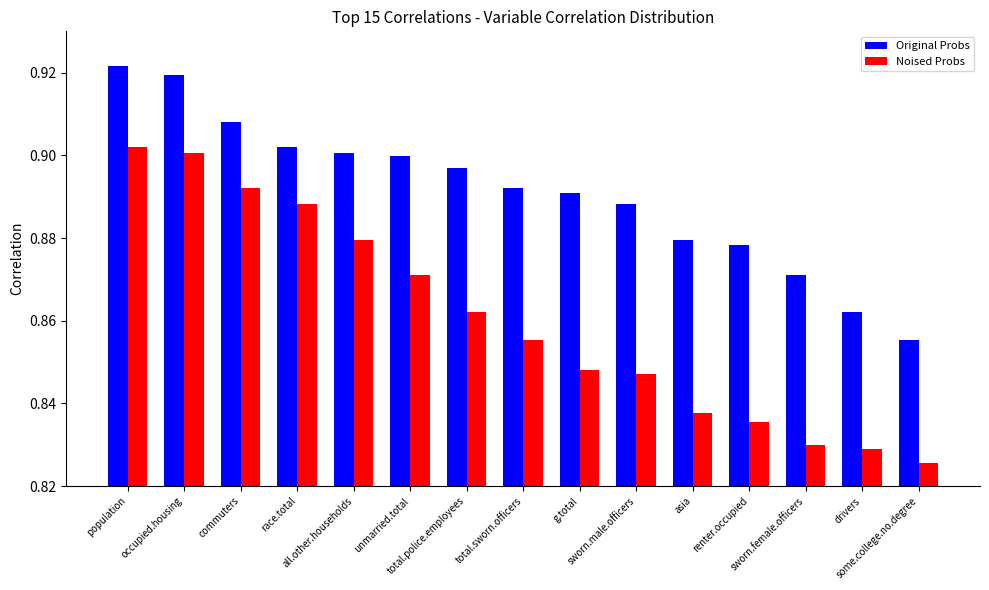

How many Original Probs values are between 0 and 1?

15